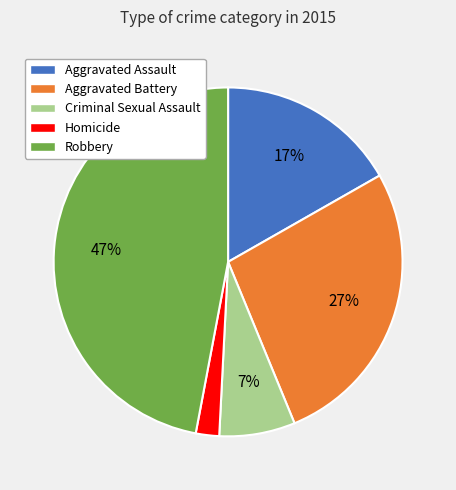

What is the ratio of the value at Criminal Sexual Assault to the value at Aggravated Battery?

0.3